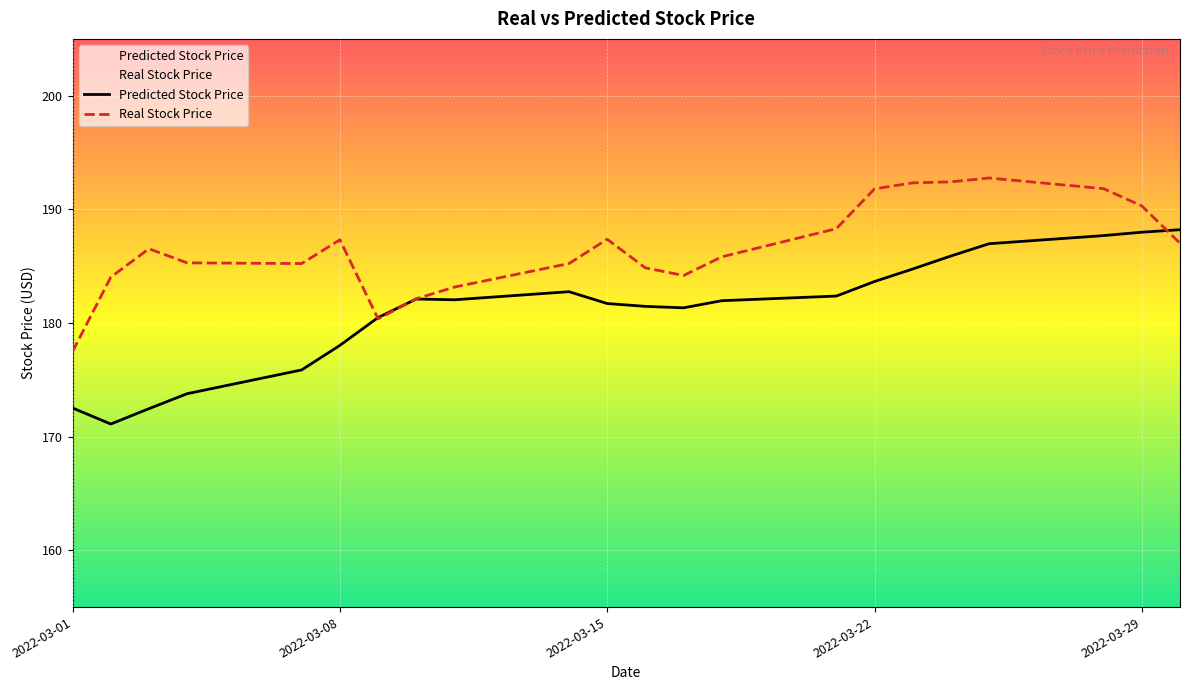

How many interior local peaks does the Predicted Stock Price series have?

2